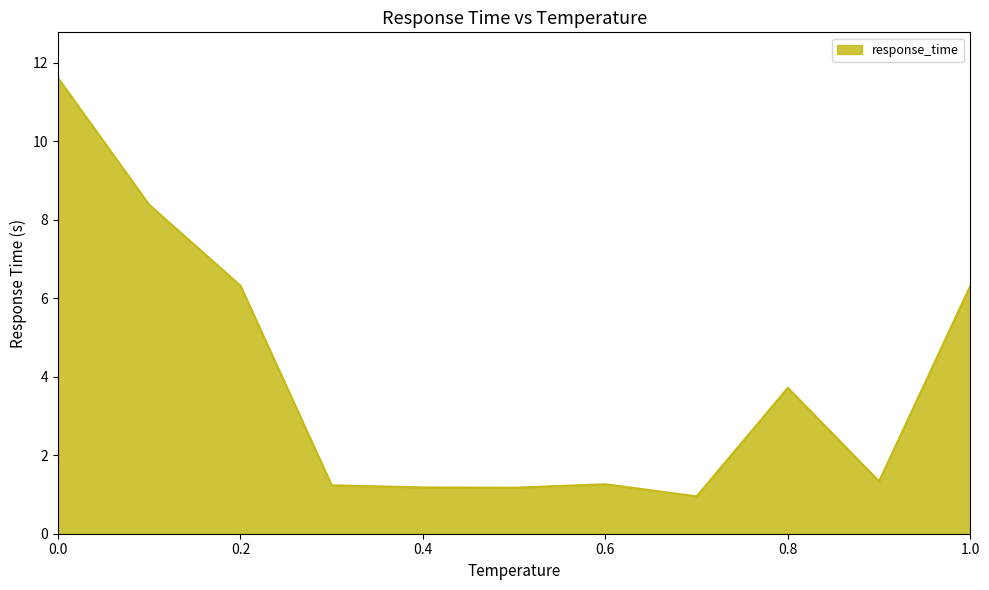

What is the minimum value shown in the chart?

1.0